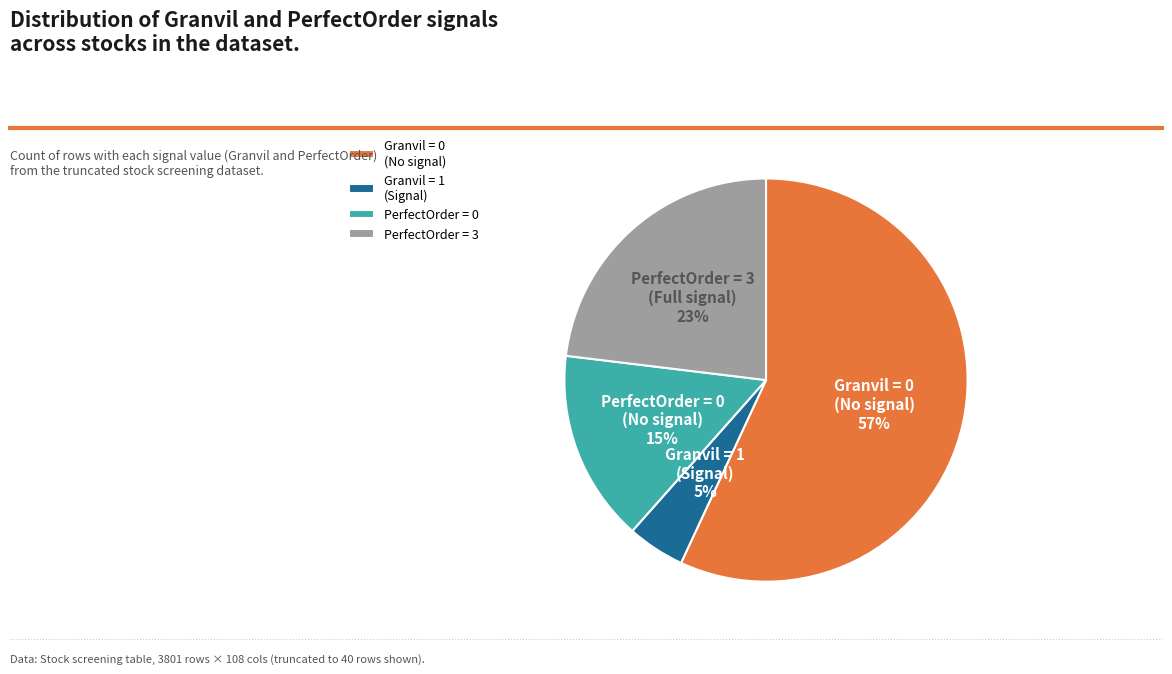

To the nearest percent, what percentage of the pie is PerfectOrder = 3?

23%